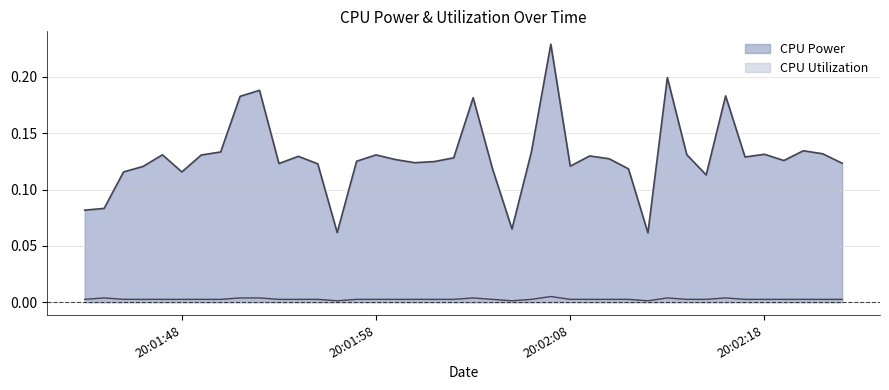

Rank the series at 2025-03-23 20:02:15 from highest to lowest value.

CPU Power, CPU Utilization